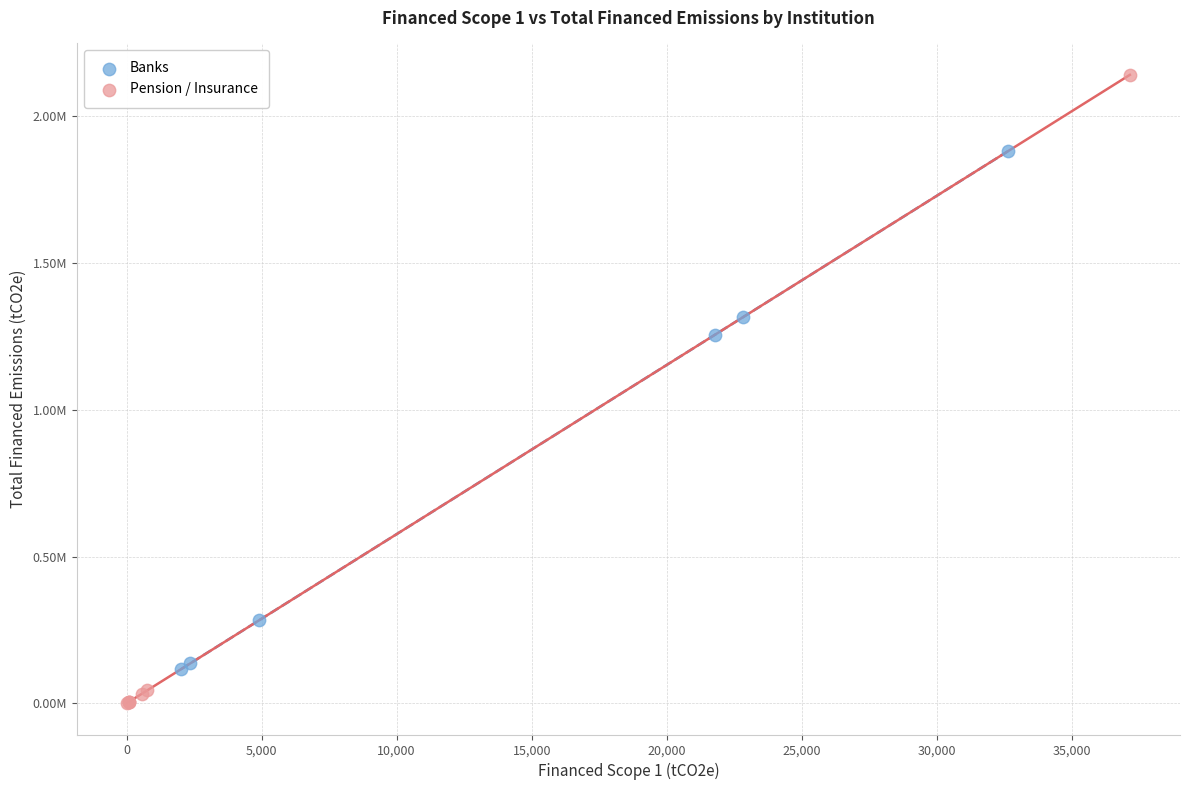

What are all the series names shown in the legend?

Banks, Pension / Insurance